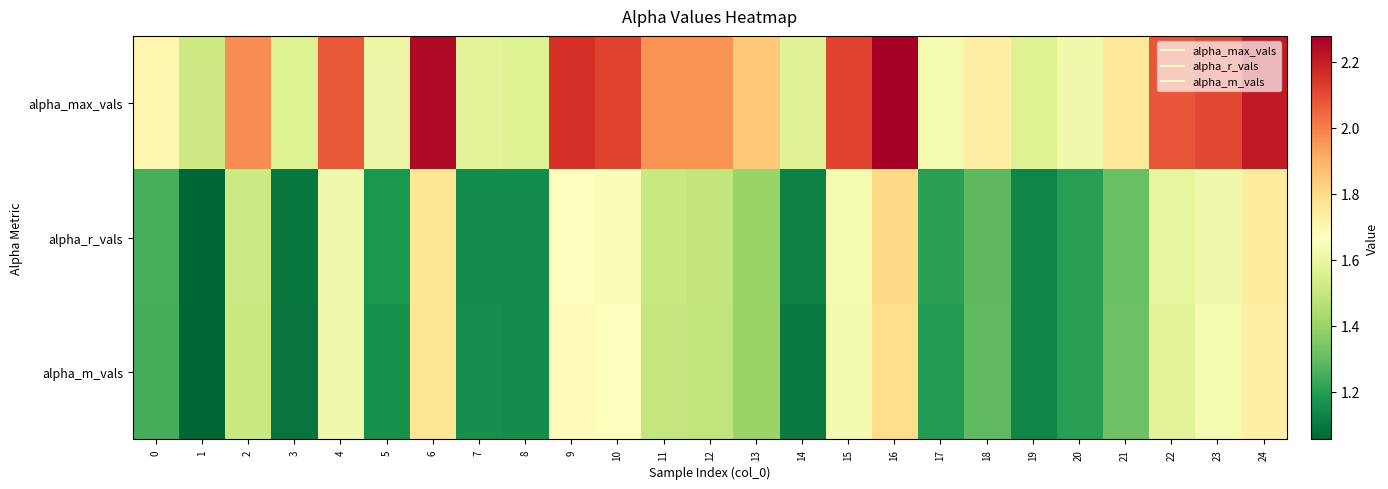

Which series has the largest range (max minus min)?

alpha_max_vals